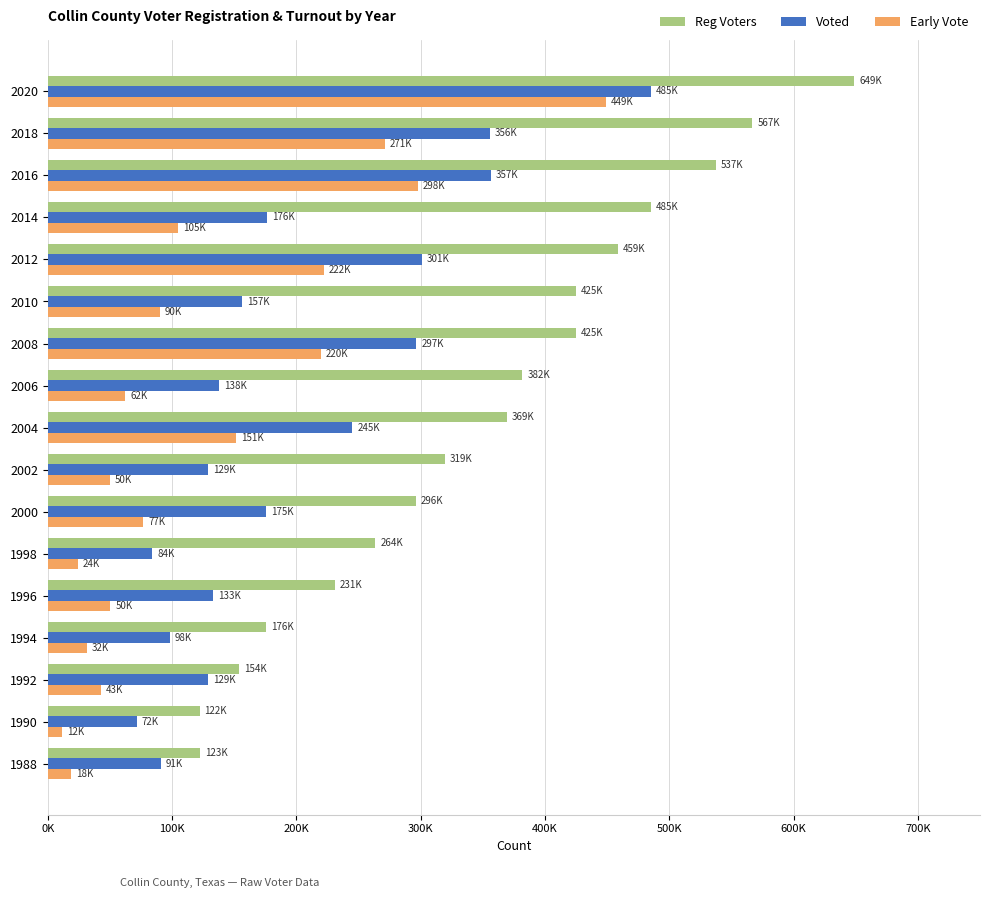

What is the maximum value for Early Vote?

449039